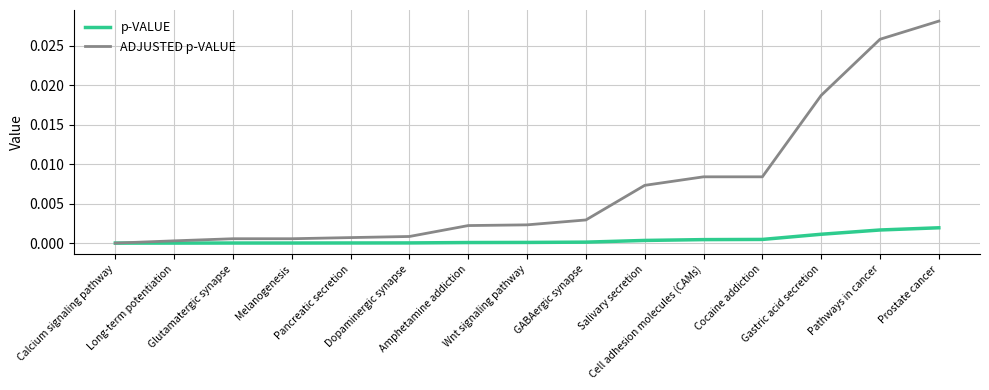

Which series has the largest total across all categories?

ADJUSTED p-VALUE